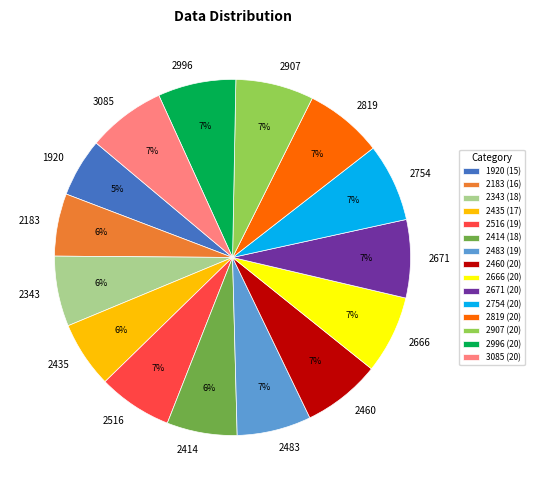

To the nearest percent, what is the combined percentage of 2666 and 2671?

14%